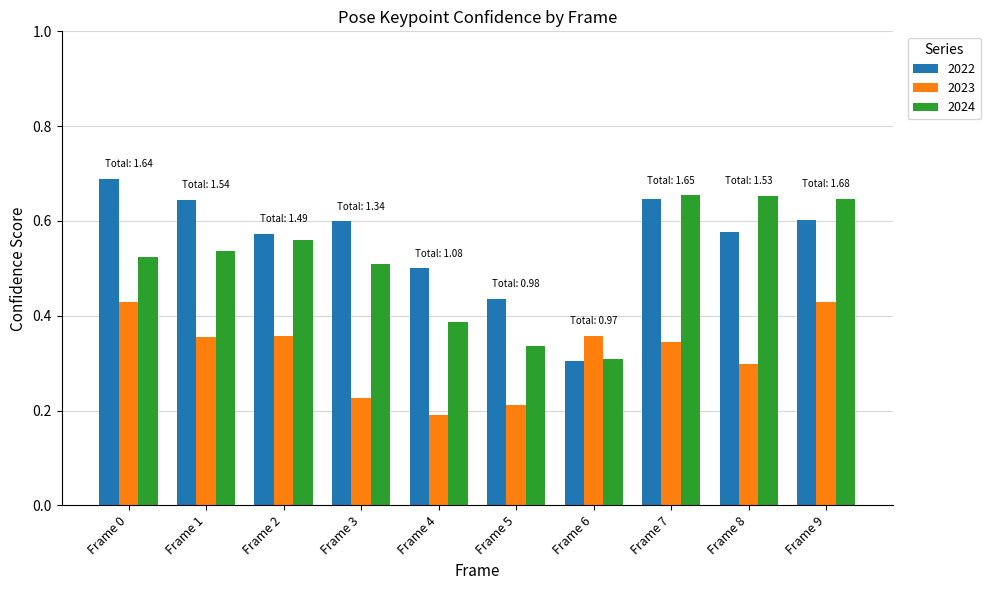

List the series in order of their peak value, highest first.

2022, 2024, 2023